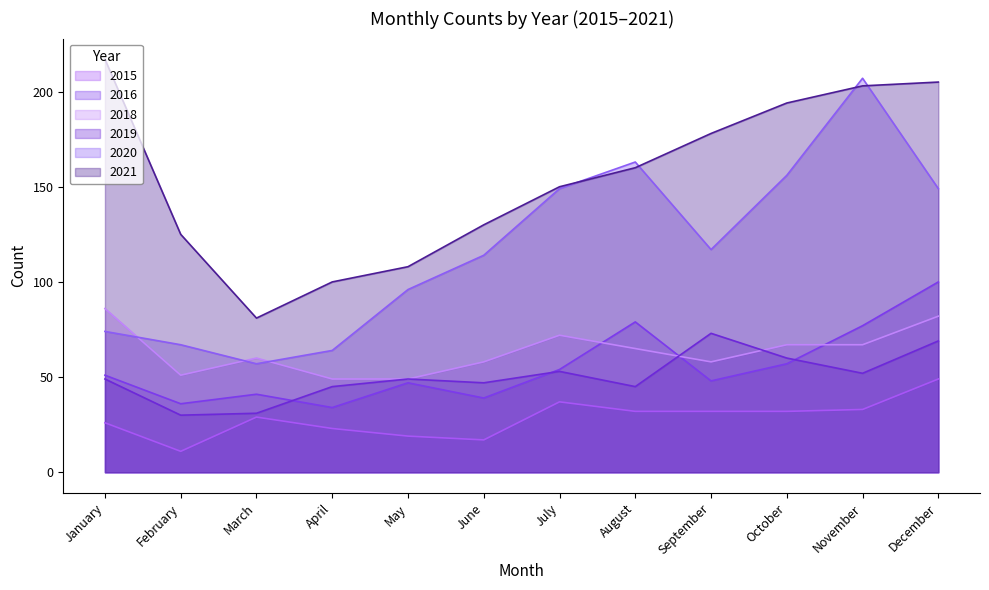

Reading left to right, extract all data points from this chart.

2015: January=26	February=11	March=29	April=23	May=19	June=17	July=37	August=32	September=32	October=32	November=33	December=49
2021: January=217	February=125	March=81	April=100	May=108	June=130	July=150	August=160	September=178	October=194	November=203	December=205
2016: January=51	February=36	March=41	April=34	May=47	June=39	July=54	August=79	September=48	October=57	November=77	December=100
2020: January=74	February=67	March=57	April=64	May=96	June=114	July=149	August=163	September=117	October=156	November=207	December=149
2019: January=49	February=30	March=31	April=45	May=49	June=47	July=53	August=45	September=73	October=60	November=52	December=69
2018: January=86	February=51	March=60	April=49	May=49	June=58	July=72	August=65	September=58	October=67	November=67	December=82